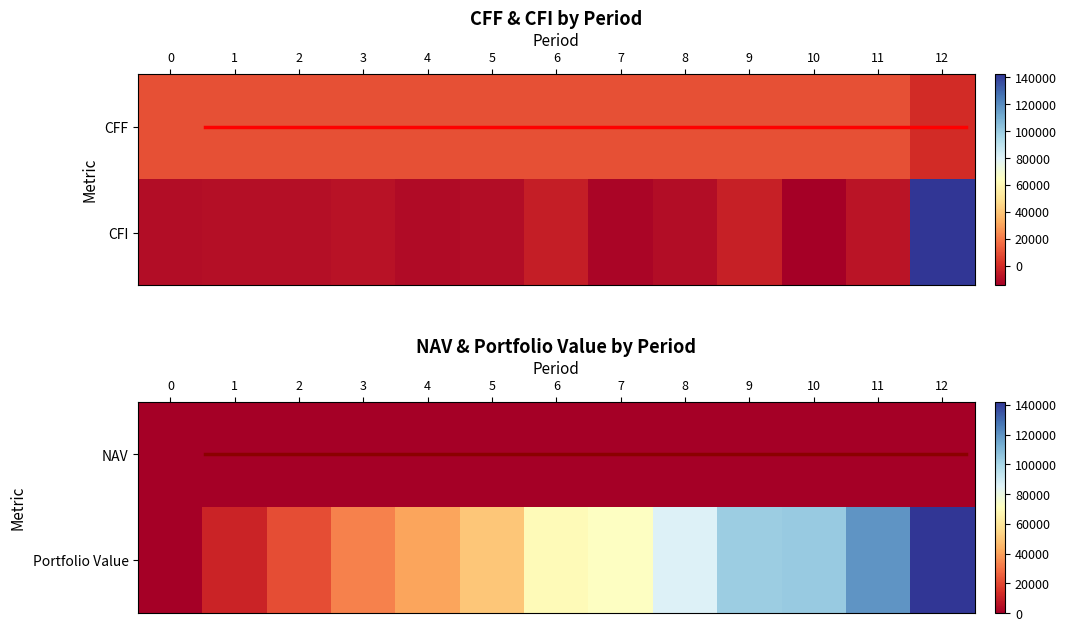

What is the greatest value displayed?

142183.9